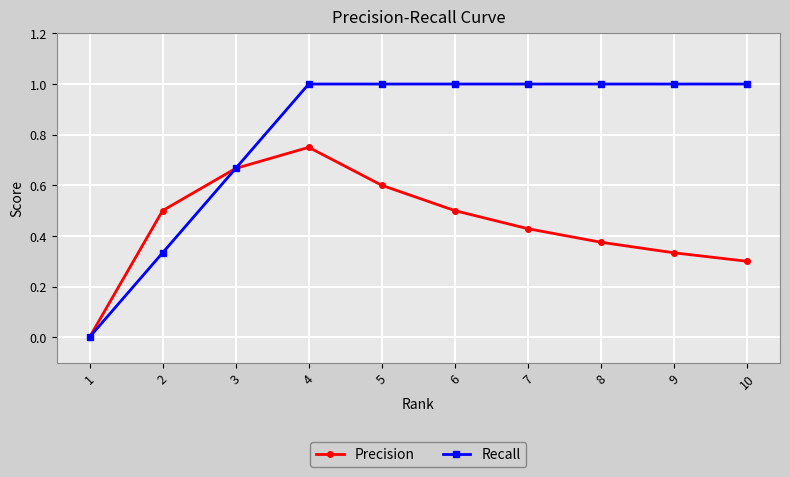

Rank the series by their average value, from lowest to highest.

Precision, Recall